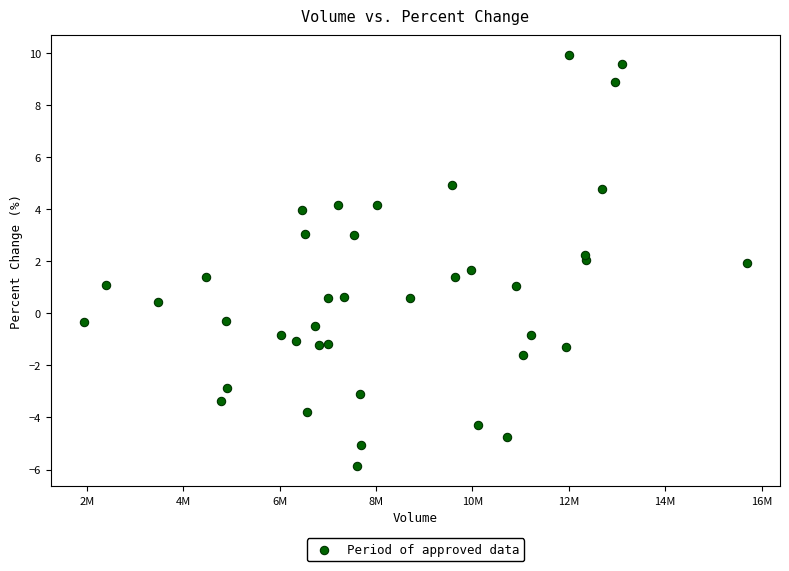

What is the range of X values (max minus min)?

13754761.0